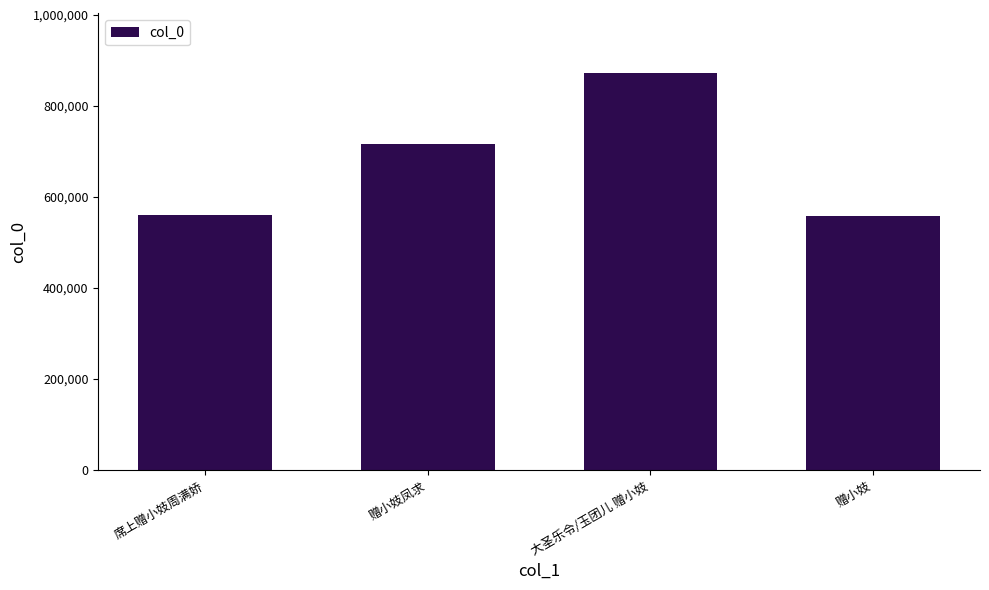

What is the label of the 1st bar from the left?

席上赠小妓周满娇